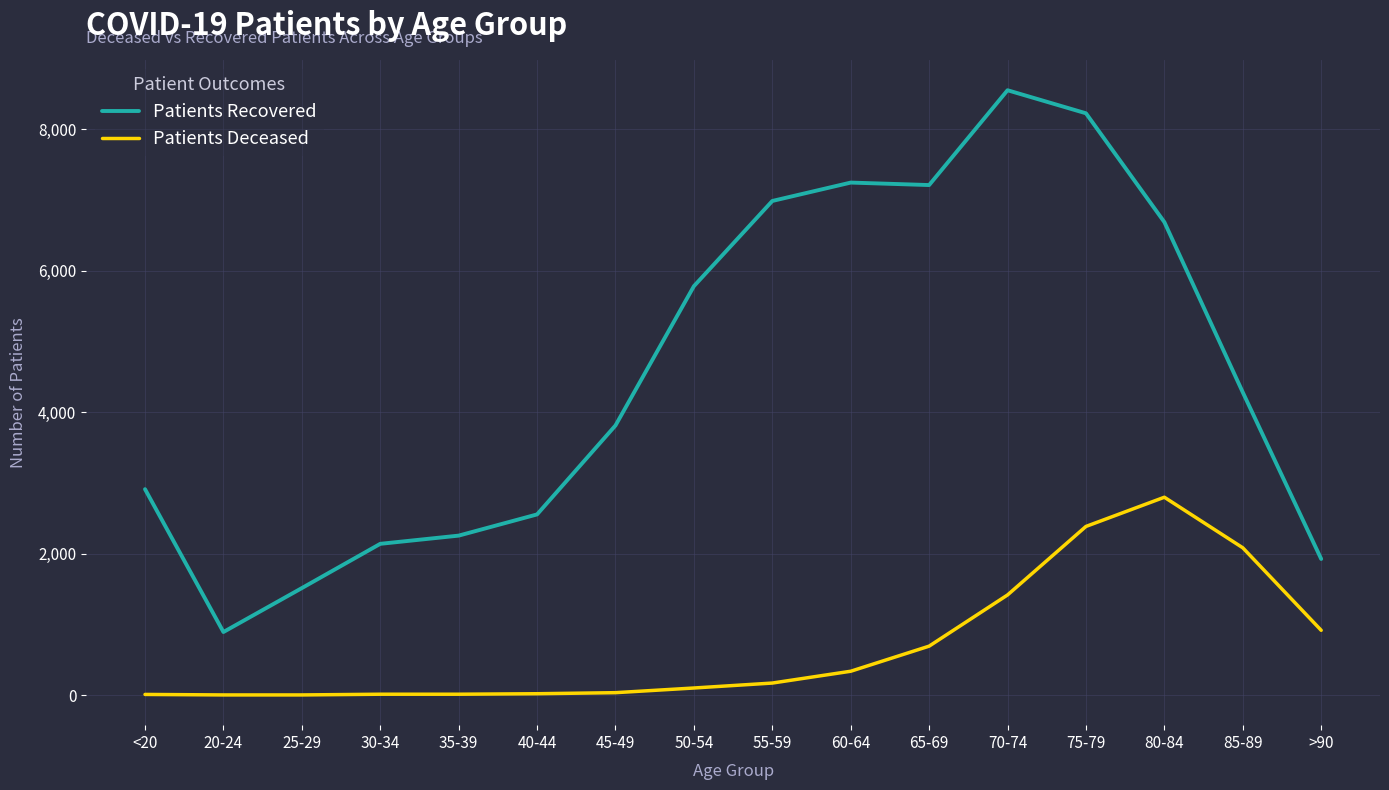

True or false: Patients Recovered and Patients Deceased intersect in this chart.

False